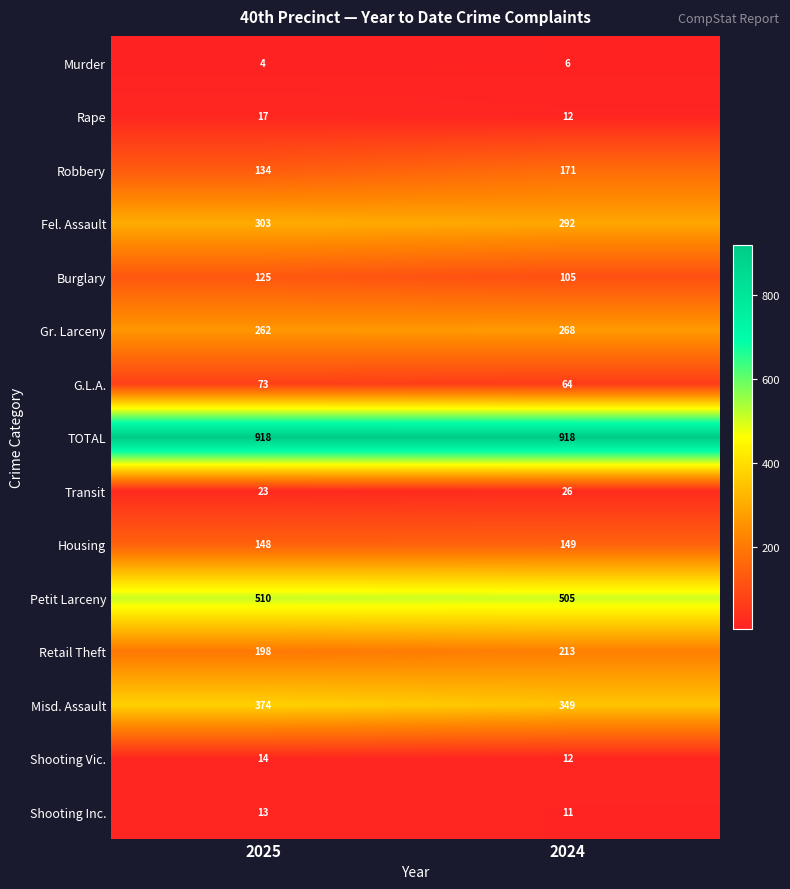

Reading left to right, transcribe all the data shown in this chart.

Murder: 4	6
Rape: 17	12
Robbery: 134	171
Fel. Assault: 303	292
Burglary: 125	105
Gr. Larceny: 262	268
G.L.A.: 73	64
TOTAL: 918	918
Transit: 23	26
Housing: 148	149
Petit Larceny: 510	505
Retail Theft: 198	213
Misd. Assault: 374	349
Shooting Vic.: 14	12
Shooting Inc.: 13	11